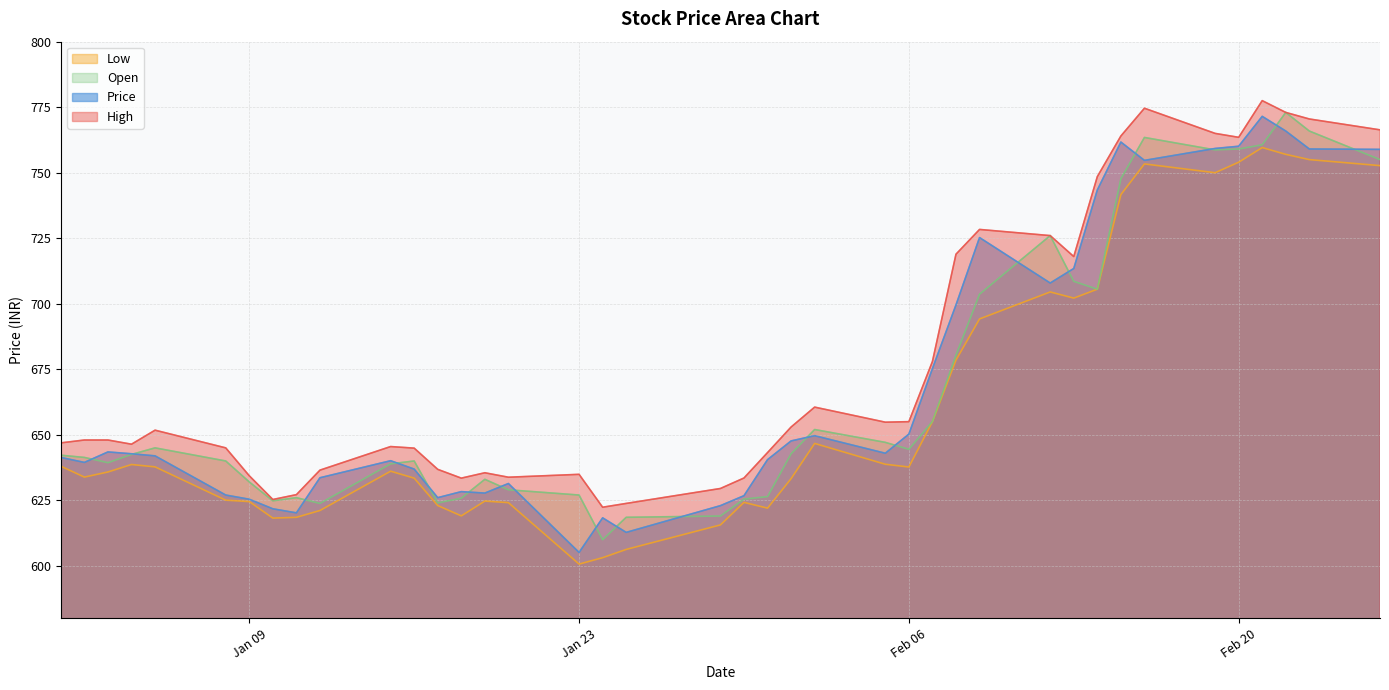

Which category has the highest value in the Open series?

2024-02-22